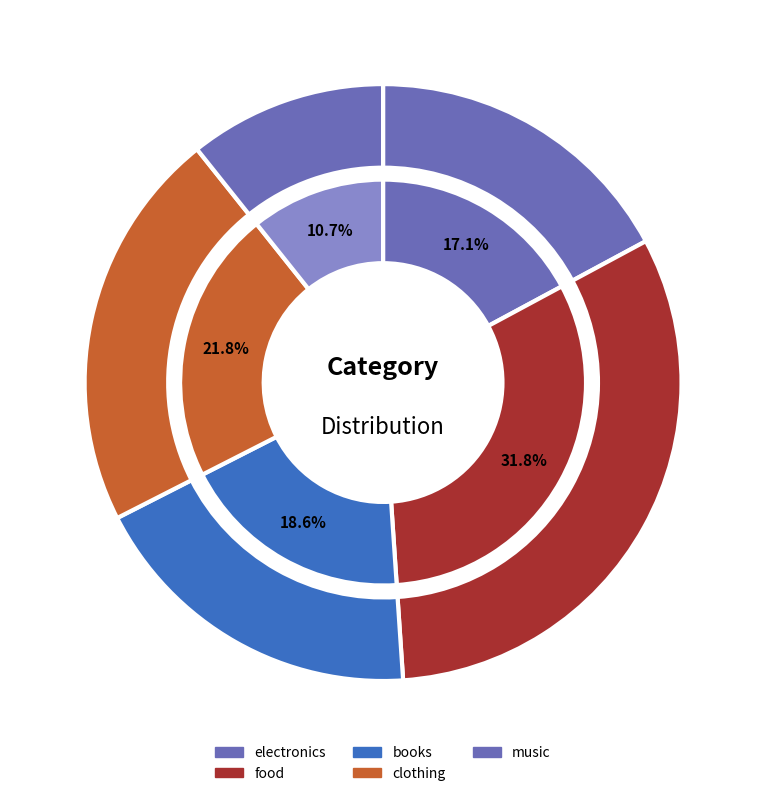

Is there a majority slice in this chart?

No